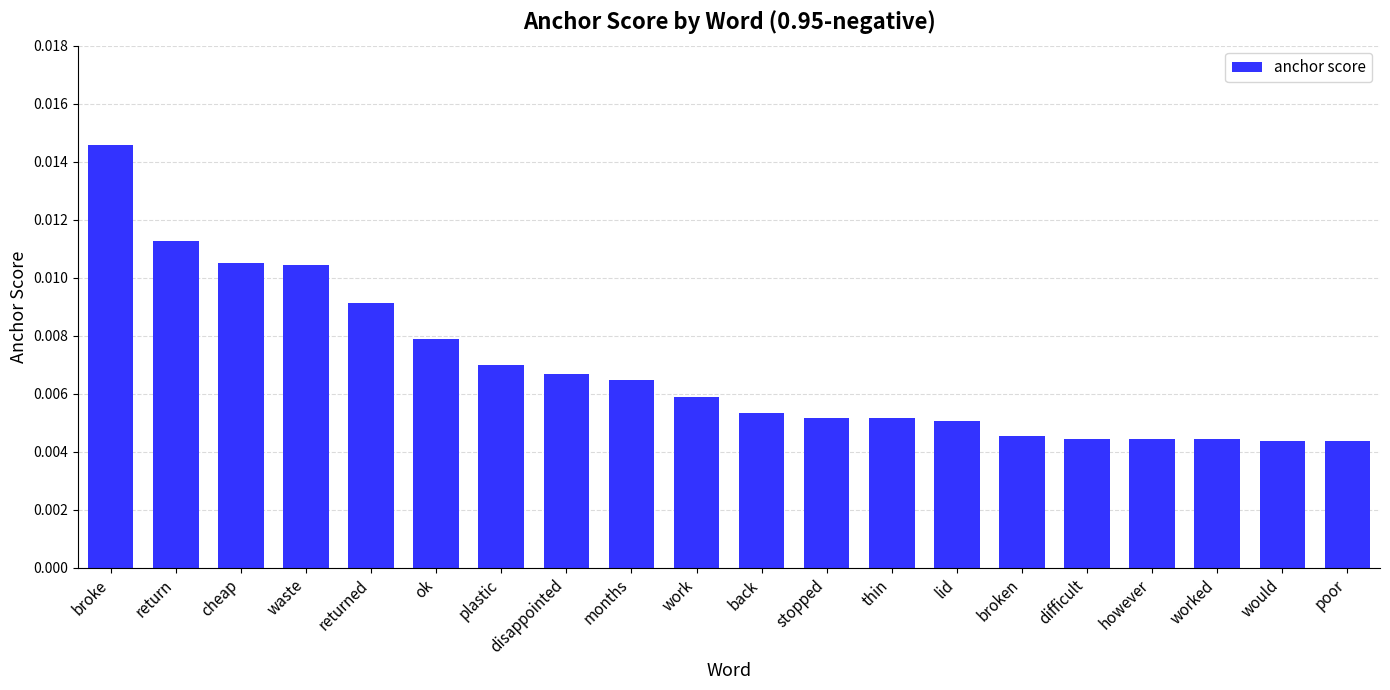

Which has a higher value, would or back?

back